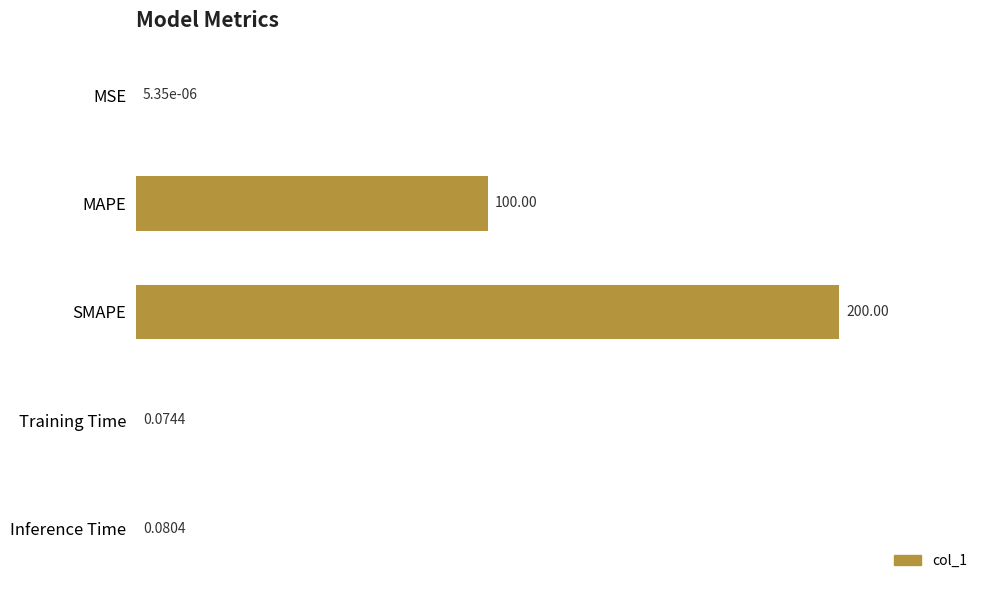

Between SMAPE and MAPE, which is larger?

SMAPE